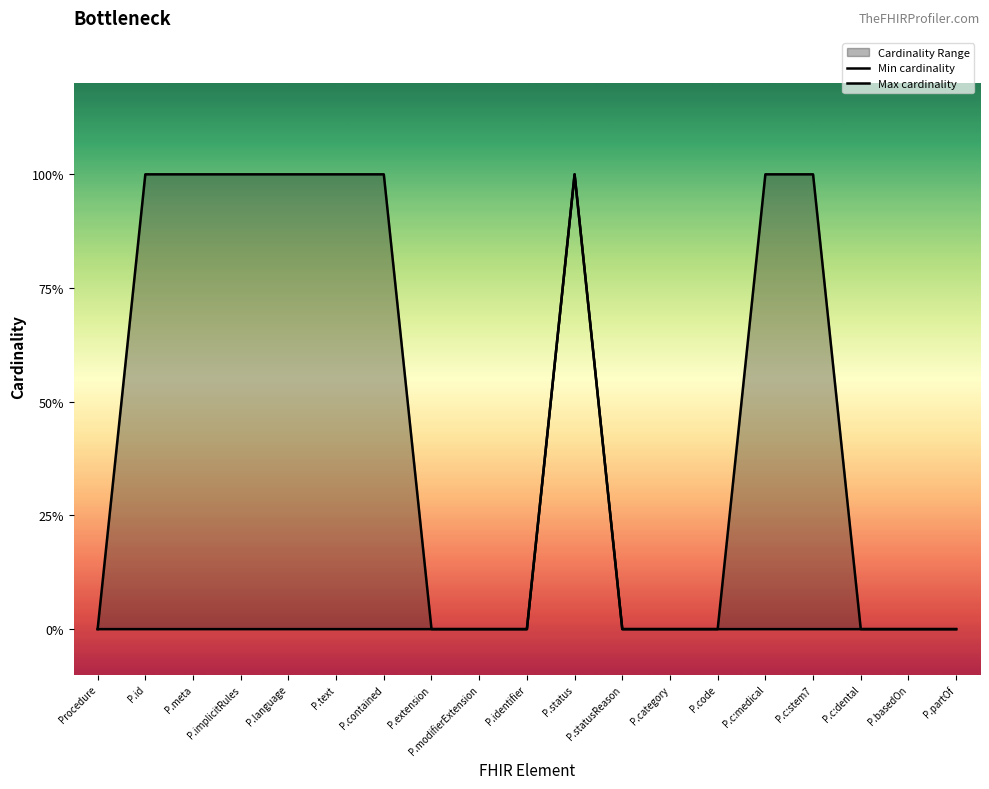

Which series changed the most between P.identifier and P.category?

Min cardinality